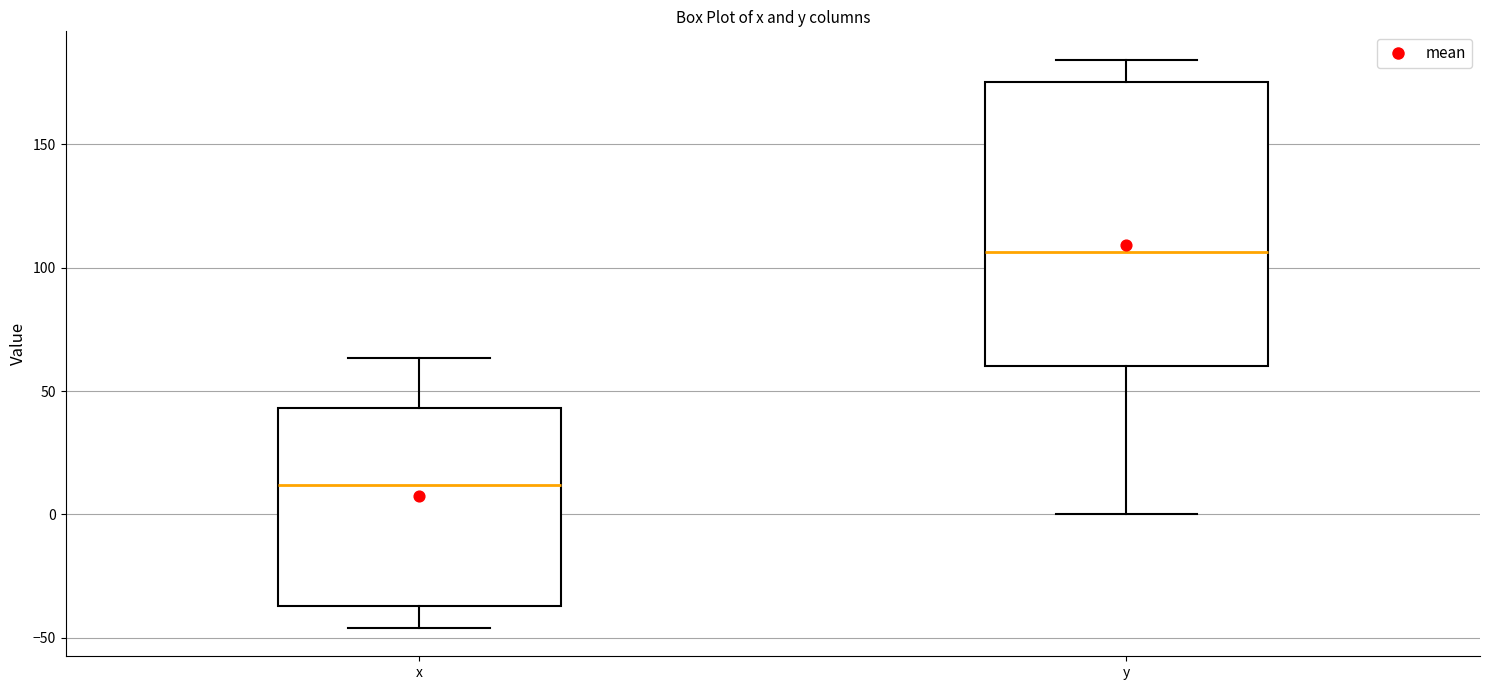

Reading left to right, transcribe this box plot: for each box, give where its median line is, the range the box spans, and where its two whiskers end, as read against the y-axis. The values are not printed on the chart, so give them approximately, as read against the axis.

x: median 10, box -35 to 45, whiskers -45 to 65
y: median 105, box 60 to 175, whiskers 0 to 185